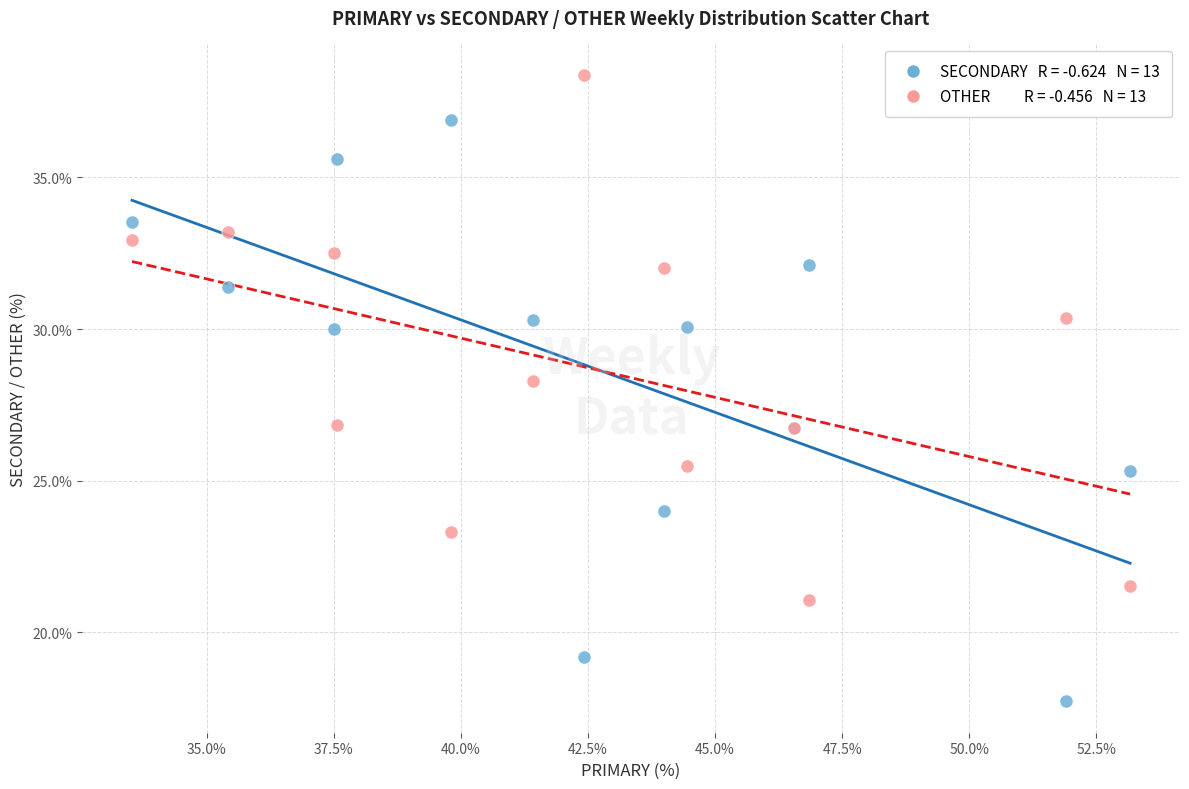

Across all series, what Y value is closest to 28?

28.3